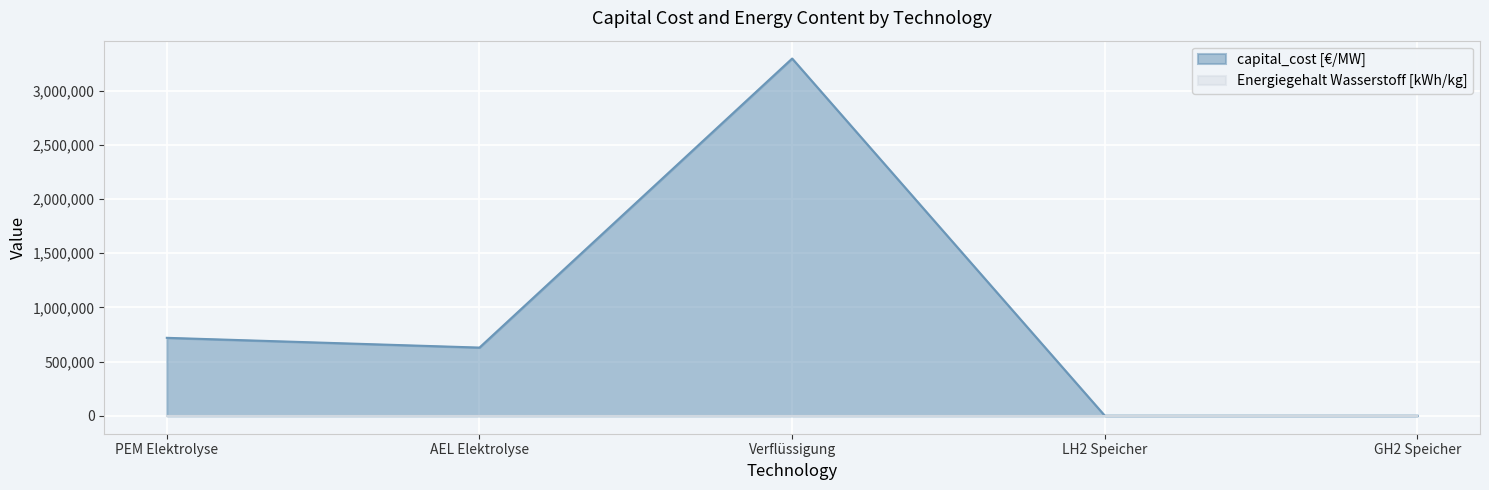

Where does the data first go above 630000?

PEM Elektrolyse